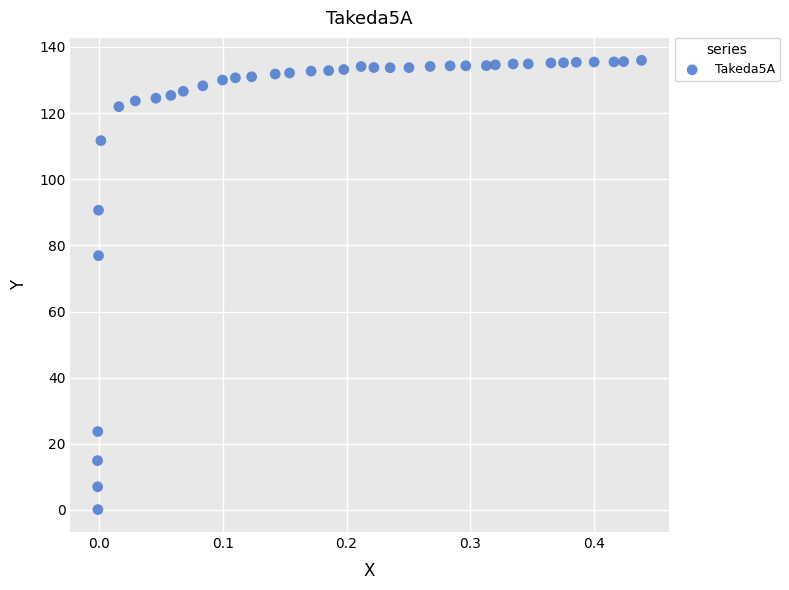

What Y value in the scatter plot is closest to 68?

76.9